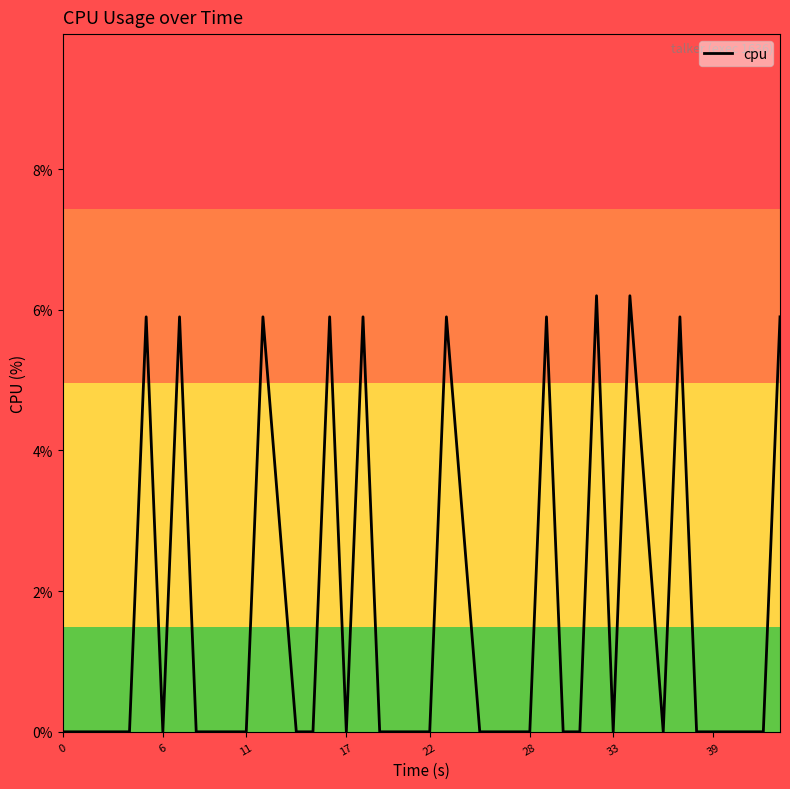

What is the difference between the maximum and minimum values?

6.2